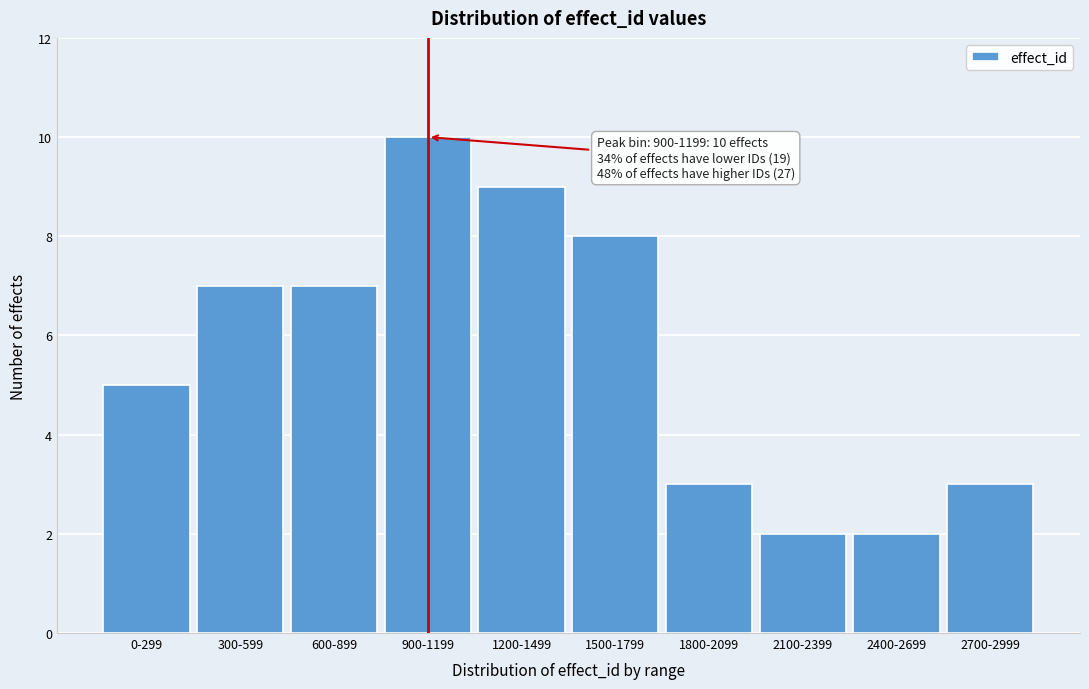

Reading left to right, list all the values displayed in this chart.

0-299=5	300-599=7	600-899=7	900-1199=10	1200-1499=9	1500-1799=8	1800-2099=3	2100-2399=2	2400-2699=2	2700-2999=3